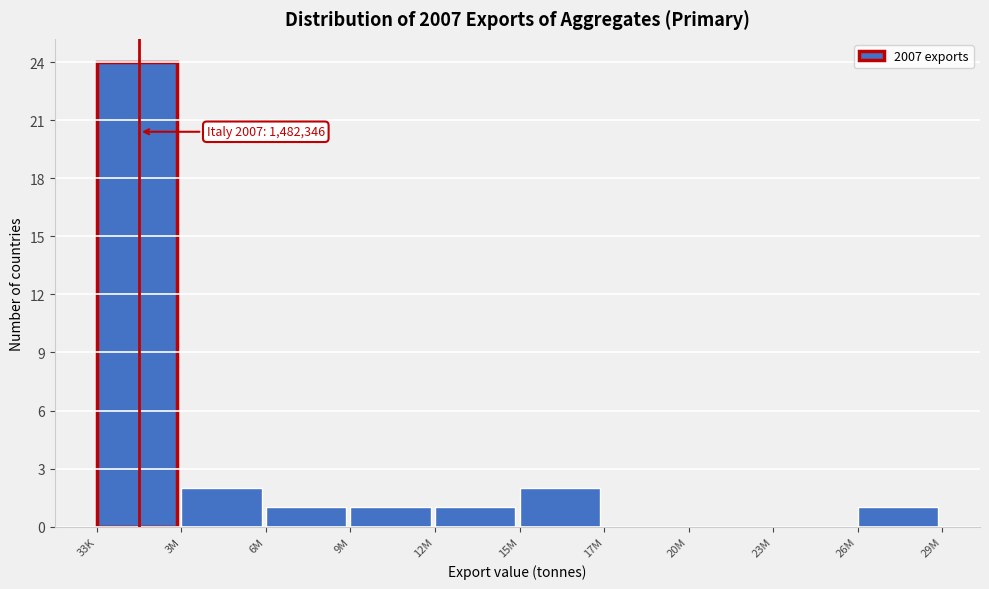

Reading left to right, what are all the values shown in this chart?

33K=24	3M=2	6M=1	9M=1	12M=1	15M=2	17M=0	20M=0	23M=0	26M=1